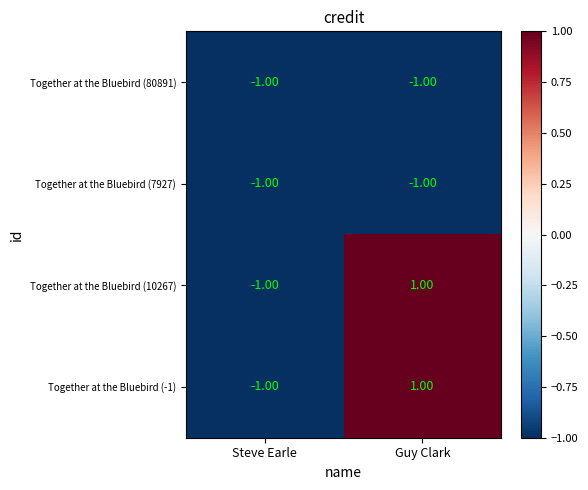

Where is Together at the Bluebird (7927) nearest to the value -1?

Steve Earle